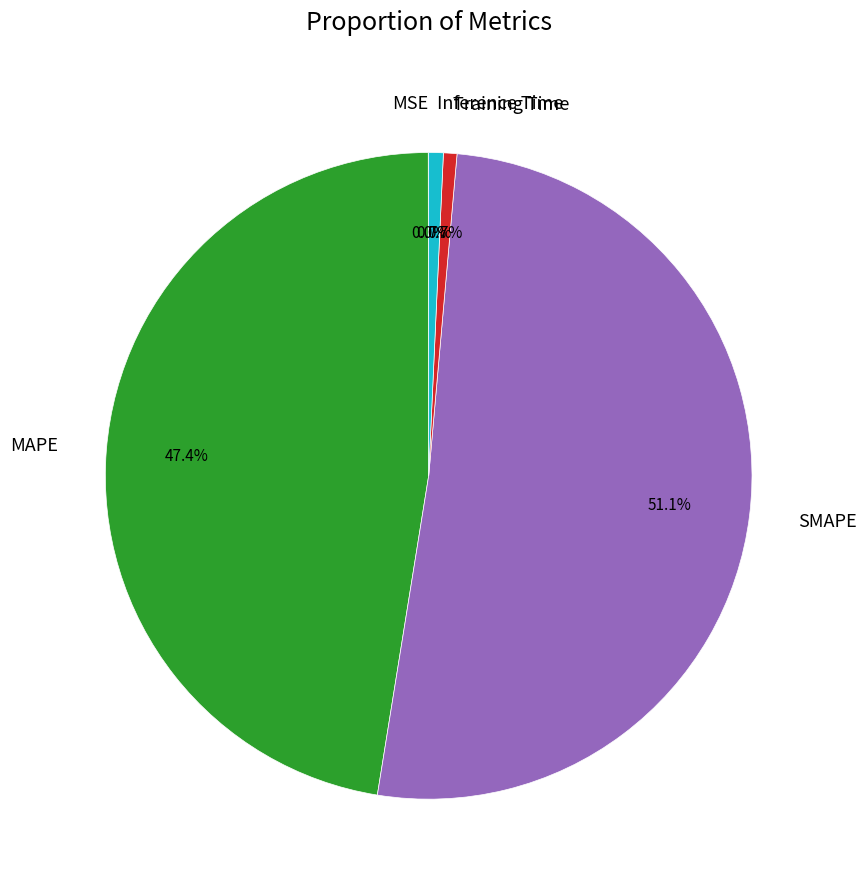

Combined, what portion of the pie is SMAPE and MAPE?

98.6%